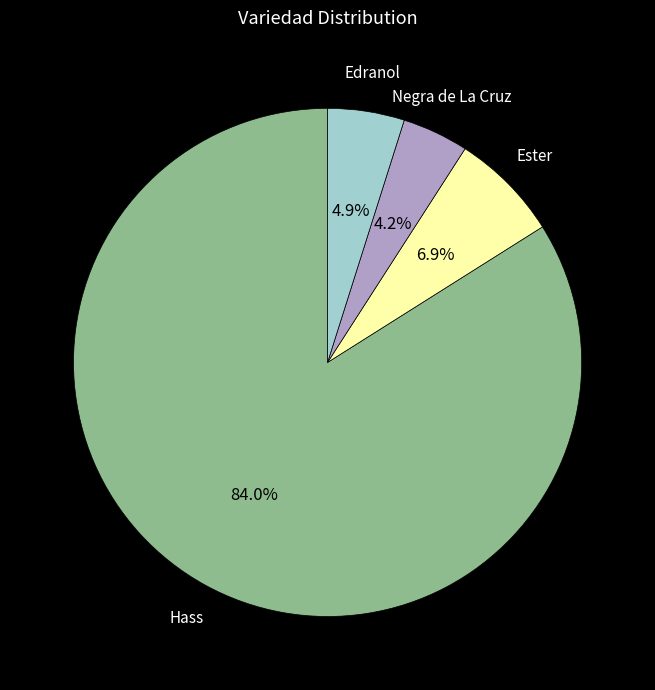

Rank the categories by value from lowest to highest.

Negra de La Cruz, Edranol, Ester, Hass